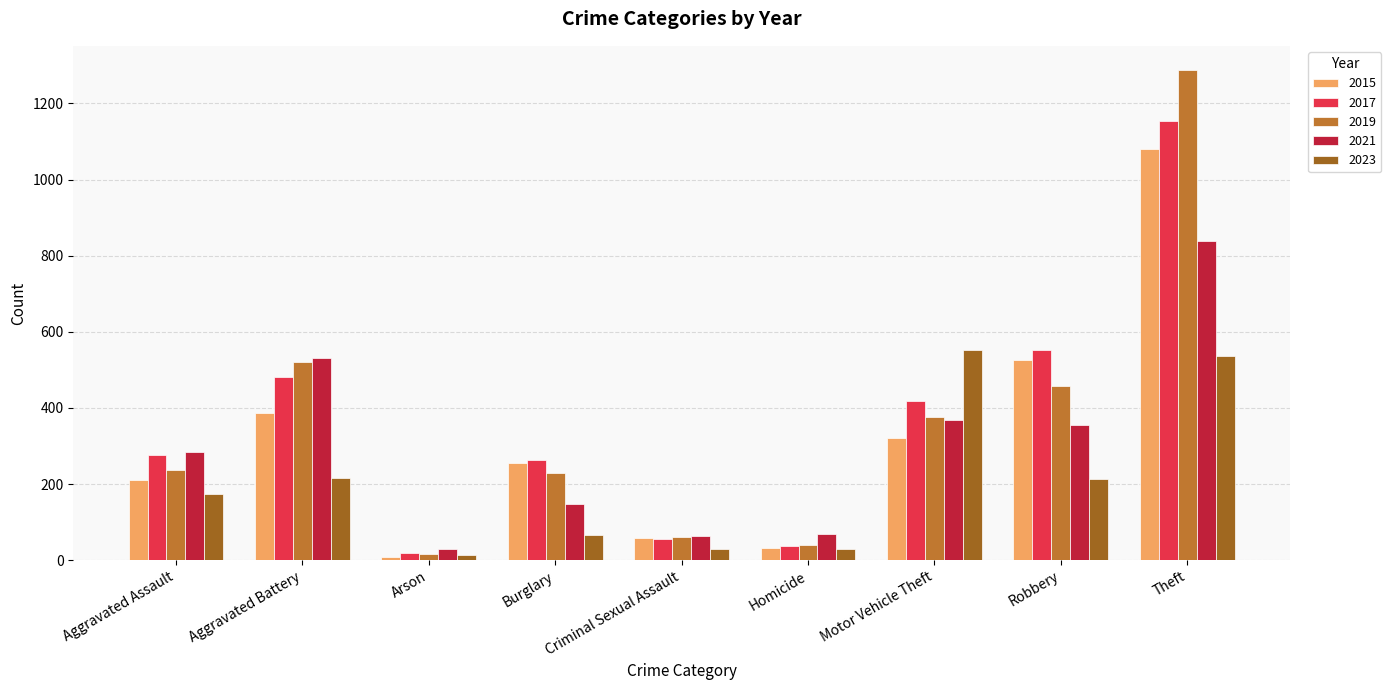

How many bars are there in each group?

5